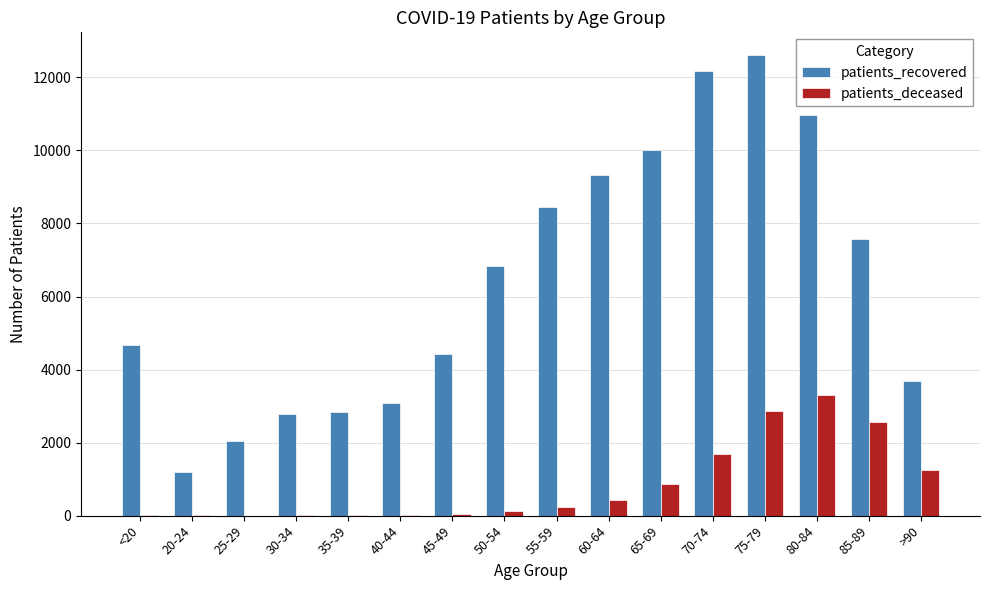

What is the sum of all patients_recovered values?

102623